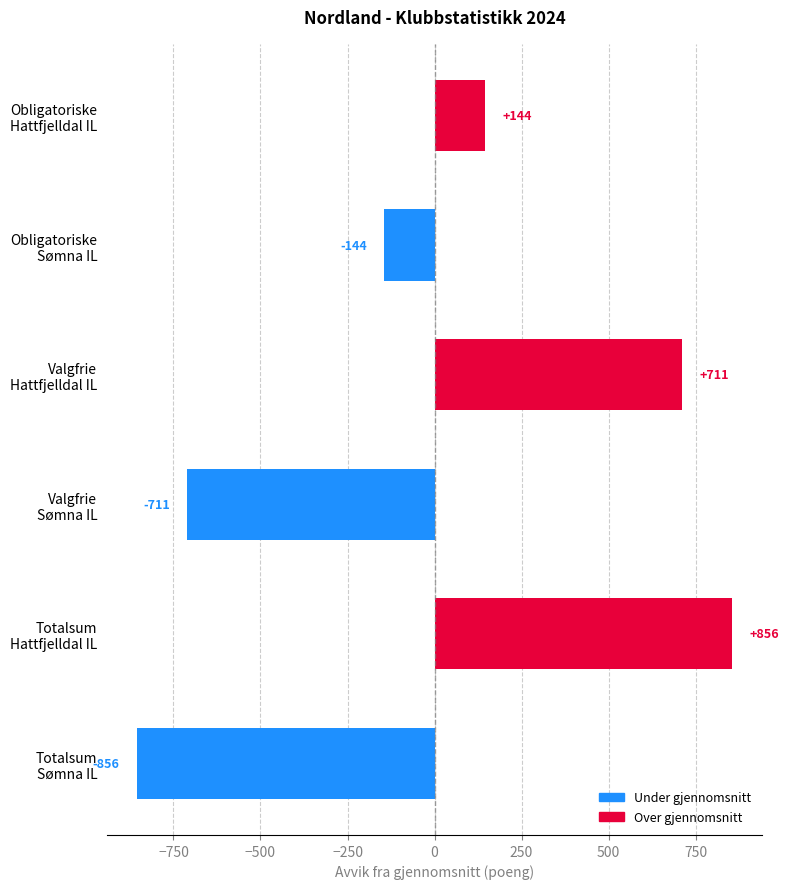

What is the smallest value displayed?

-855.5